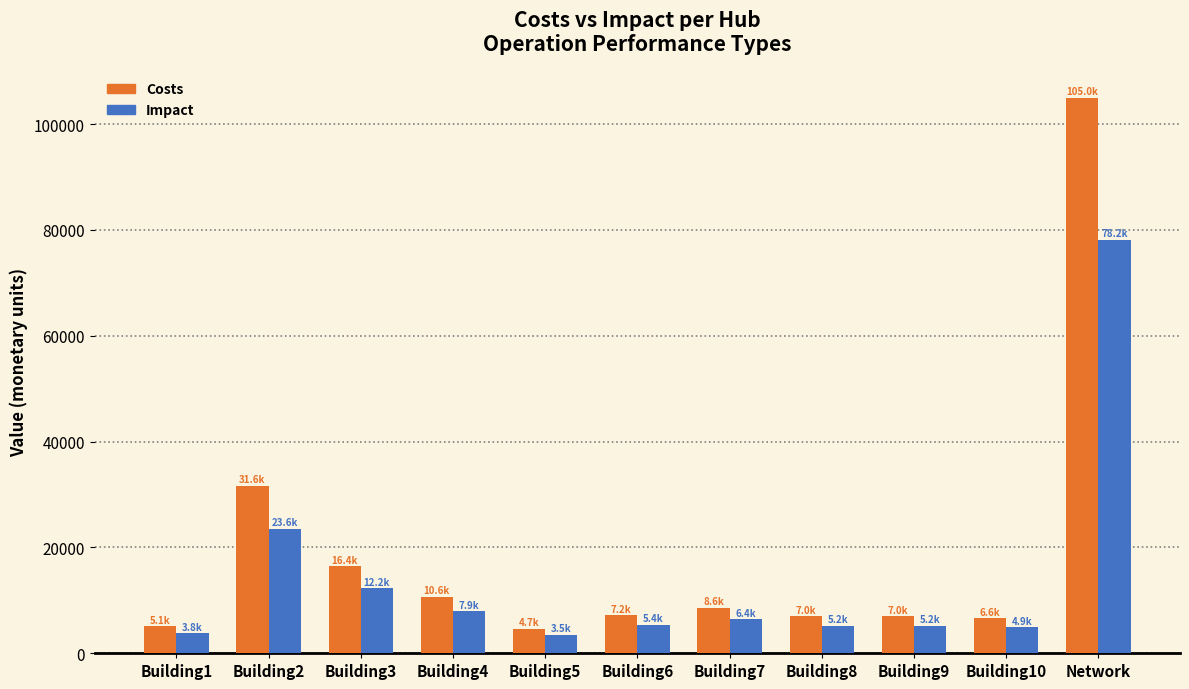

At which category is the sum across all series the highest?

Network